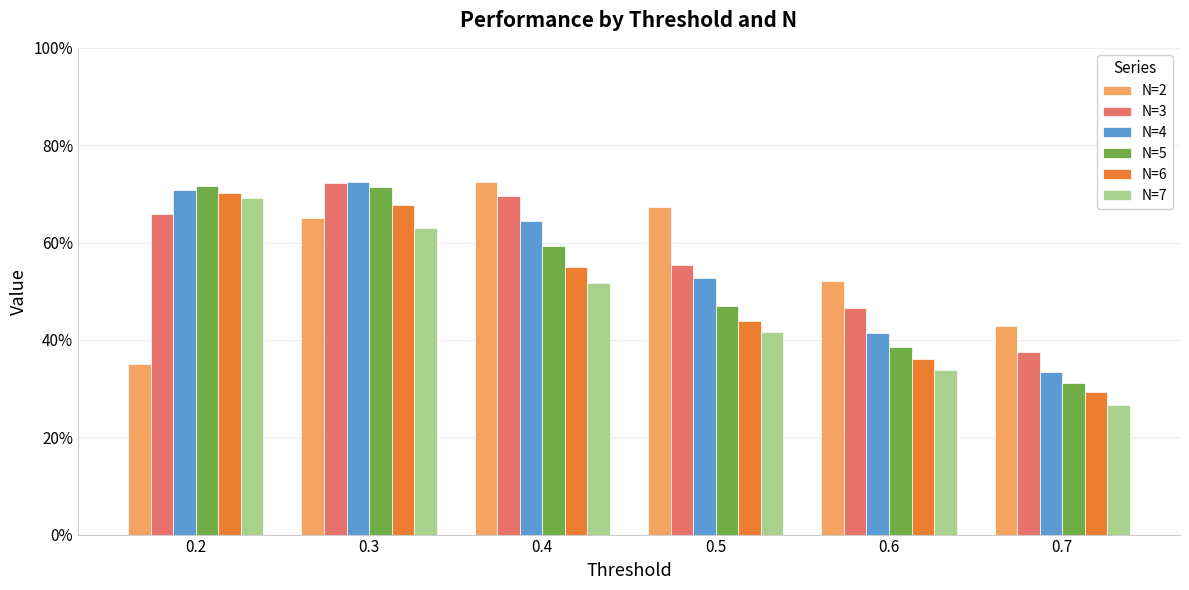

At which category is the sum across all series the highest?

0.3